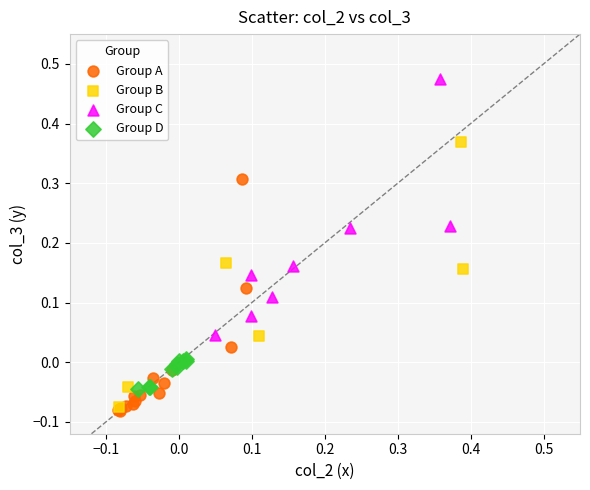

Which series has the widest spread of Y values?

Group B